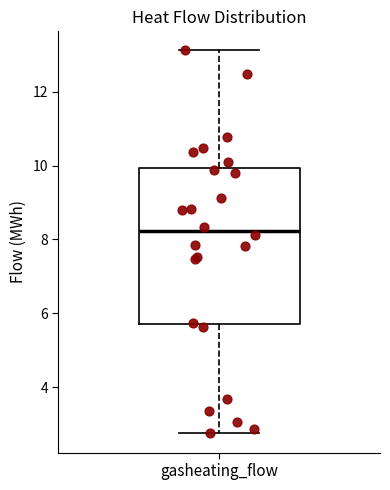

Where is the lower edge of the box for gasheating_flow on the y-axis? The values are not printed on the chart, so give them approximately, as read against the axis.

5.8